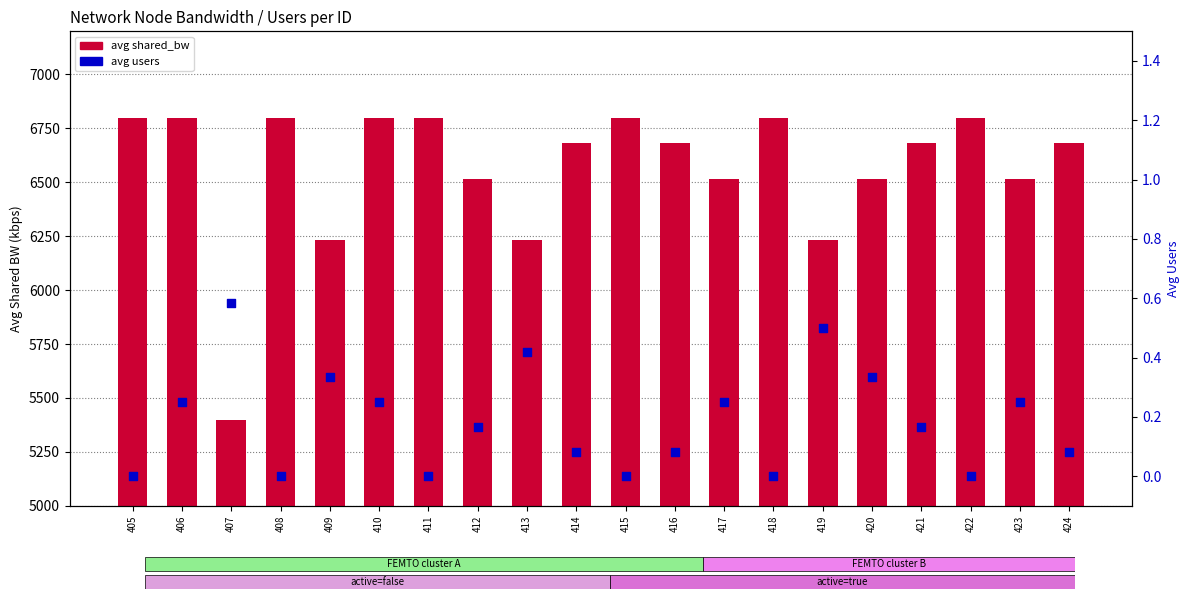

Which series contains the lowest Y value?

avg users